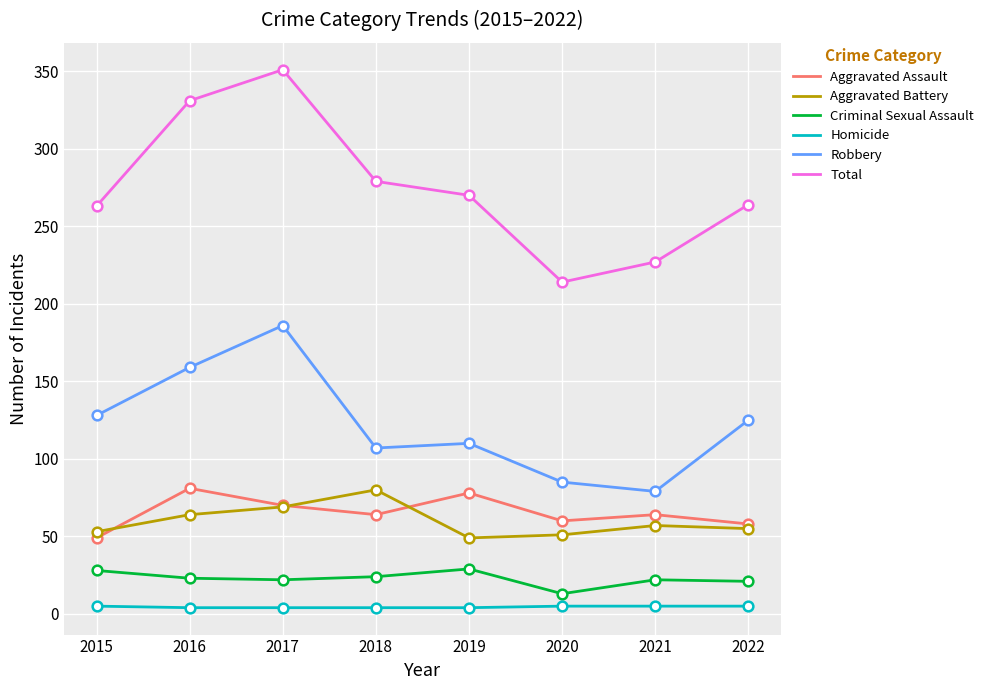

Count the Homicide values in the range 4 to 5.

8